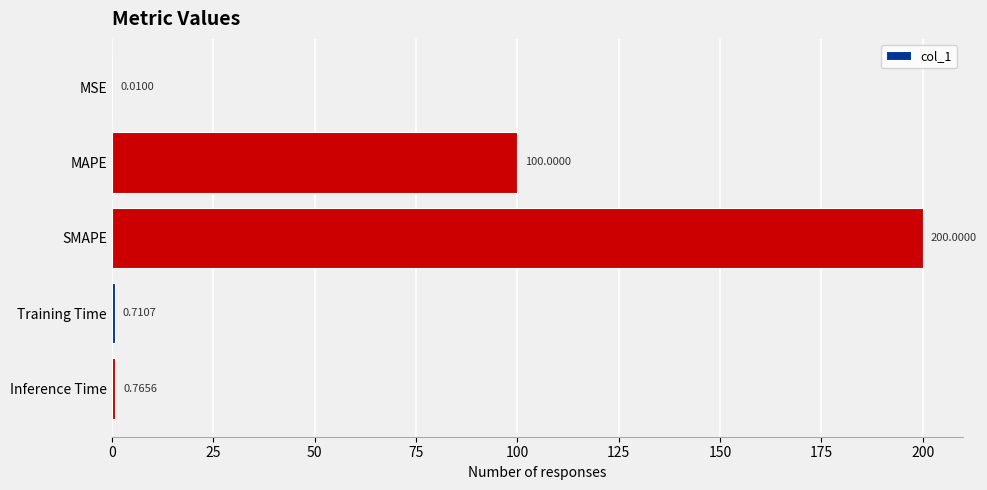

Where is the data nearest to the value 100?

MAPE